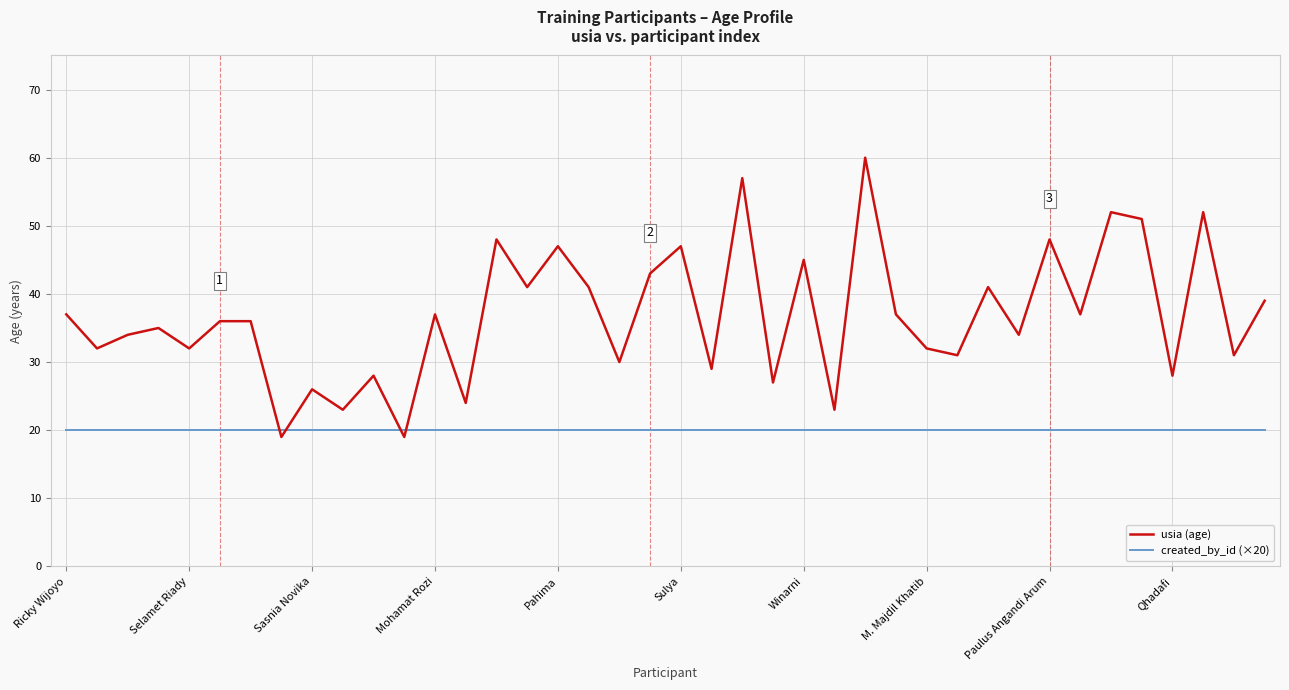

Rank the series by their maximum value, from highest to lowest.

usia (age), created_by_id (×20)